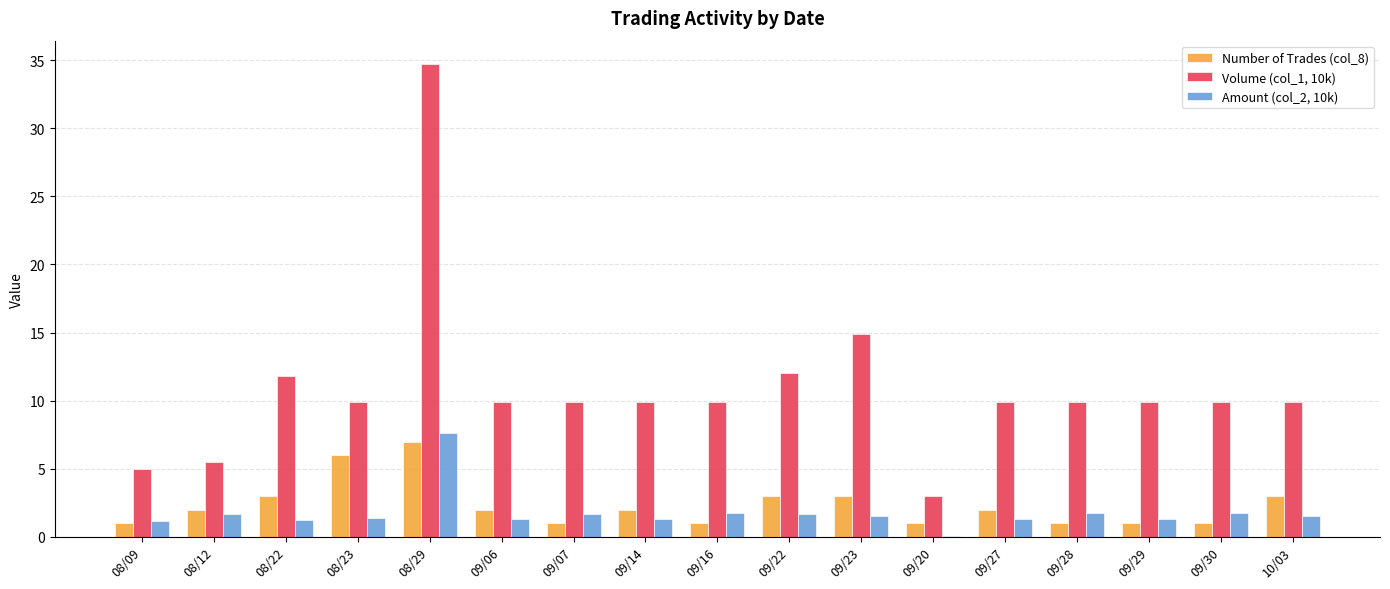

Are the bars grouped side by side (vs. stacked)?

Yes